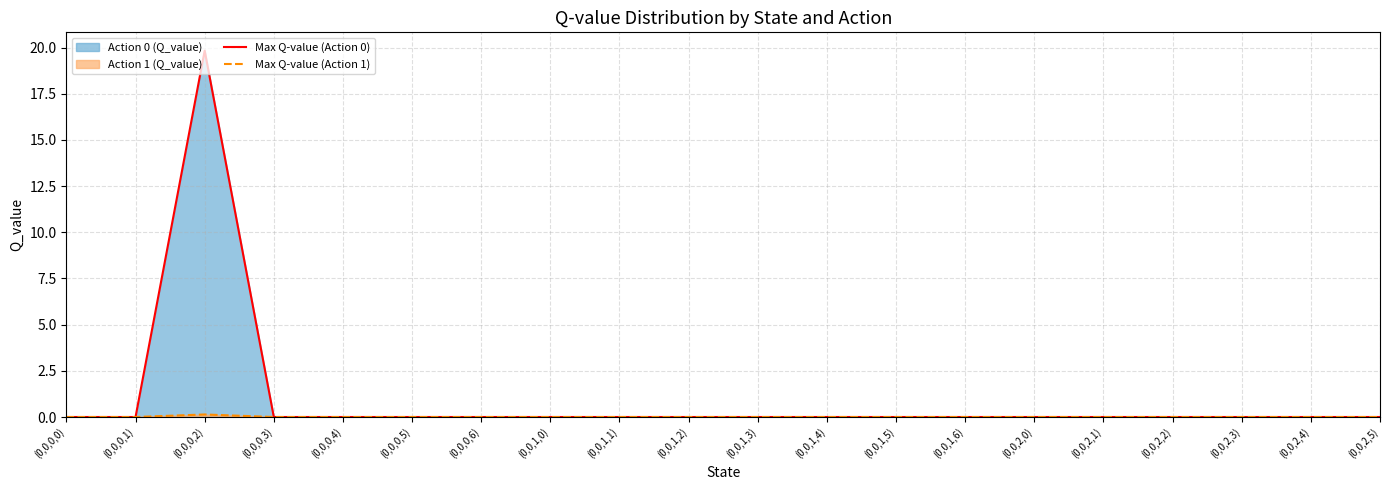

What is the label of the 17th point from the left?

(0,0,2,2)